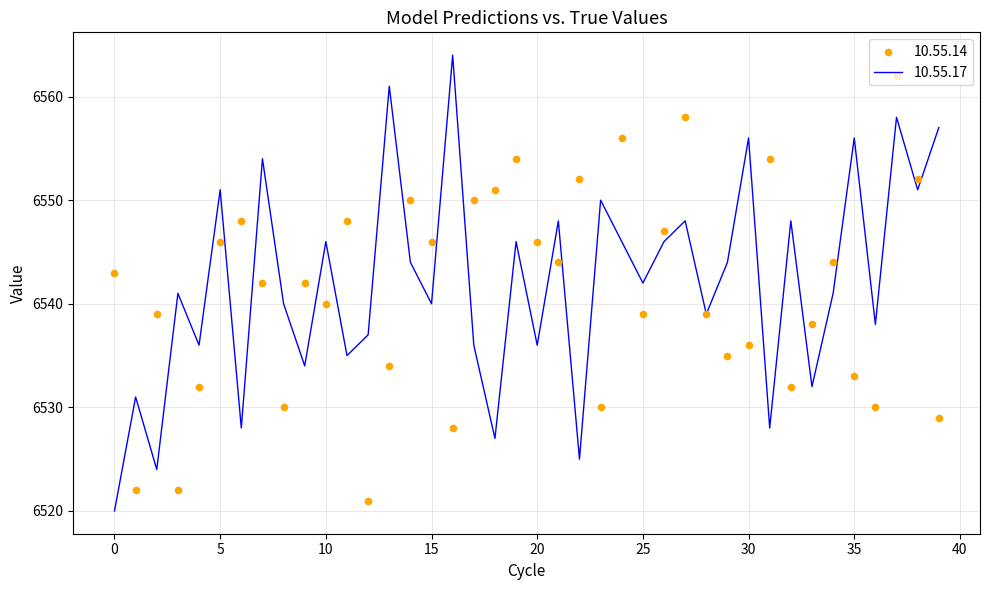

Which series reaches the minimum Y coordinate?

10.55.17